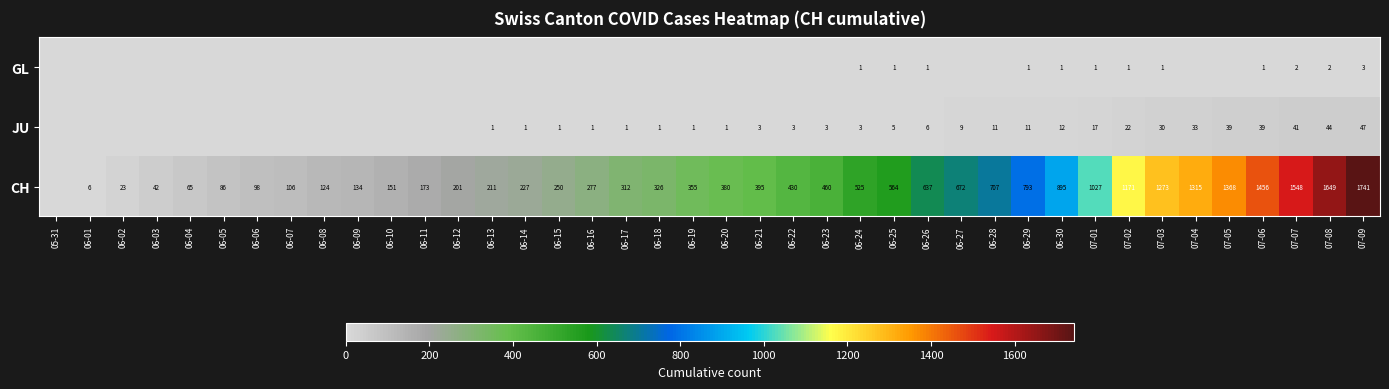

What is the total value across all series at 06-29?

805